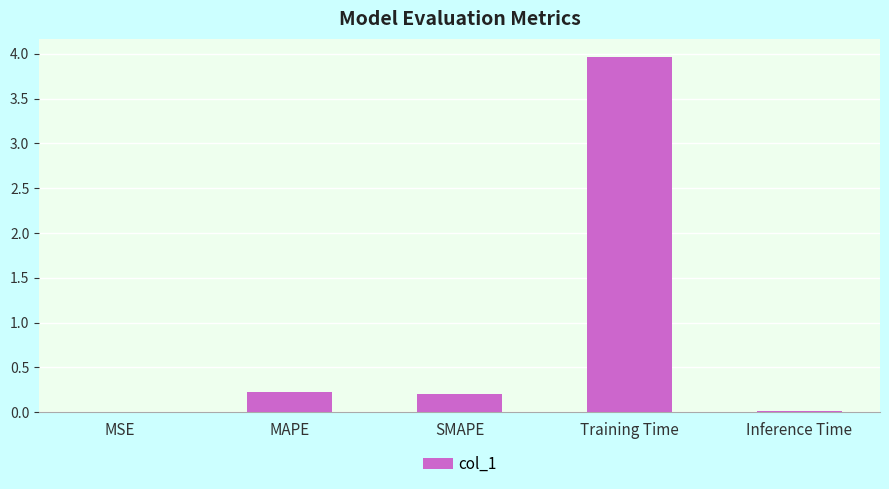

What is the change in value from SMAPE to Training Time?

+3.8